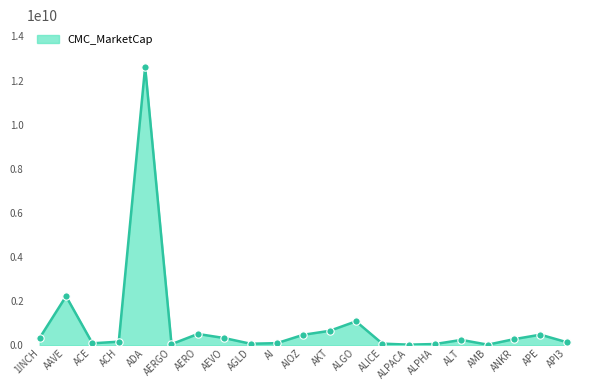

Approximately how many times larger is the value at ALICE compared to API3?

0.5